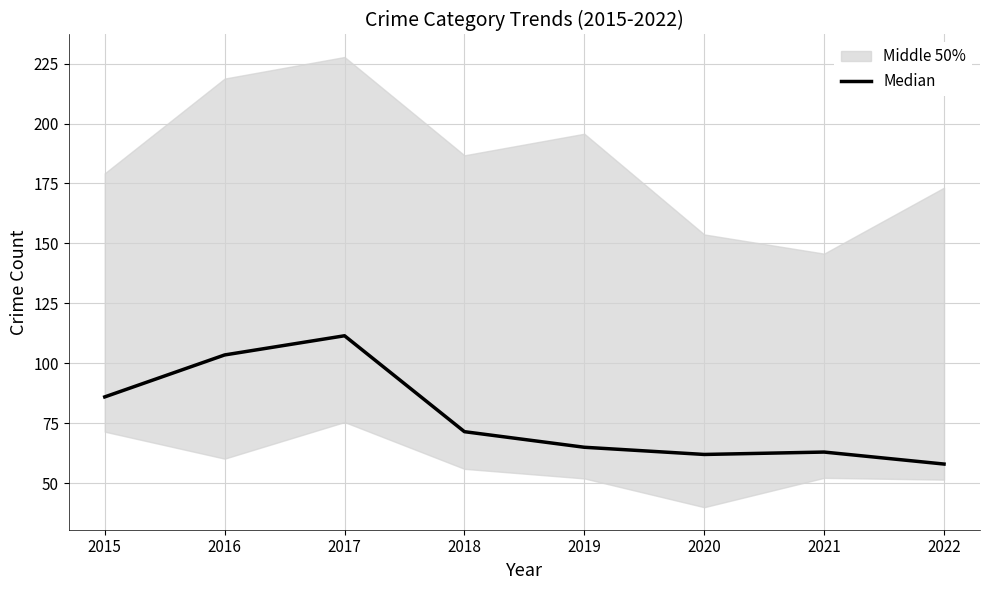

Reading left to right, extract all data points from this chart.

2015=86.0	2016=103.5	2017=111.5	2018=71.5	2019=65.0	2020=62.0	2021=63.0	2022=58.0